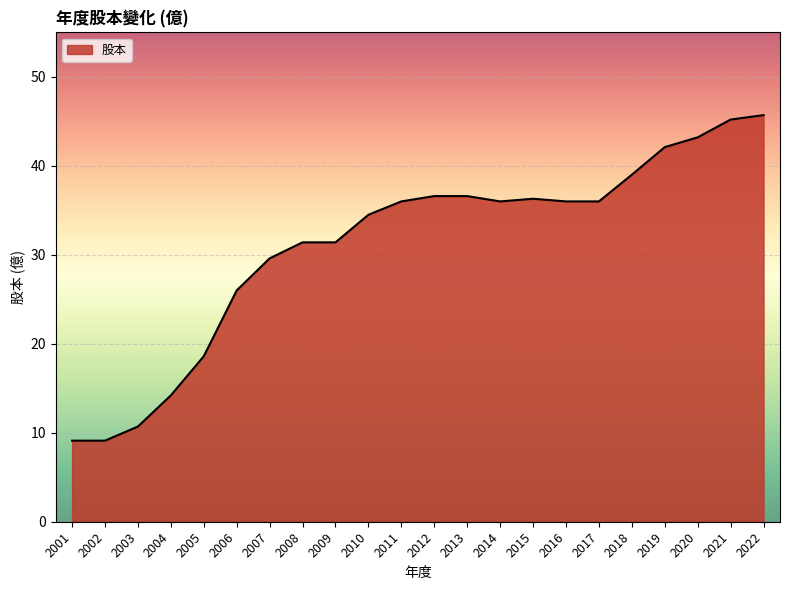

What is the approximate value at 2019?

42.1